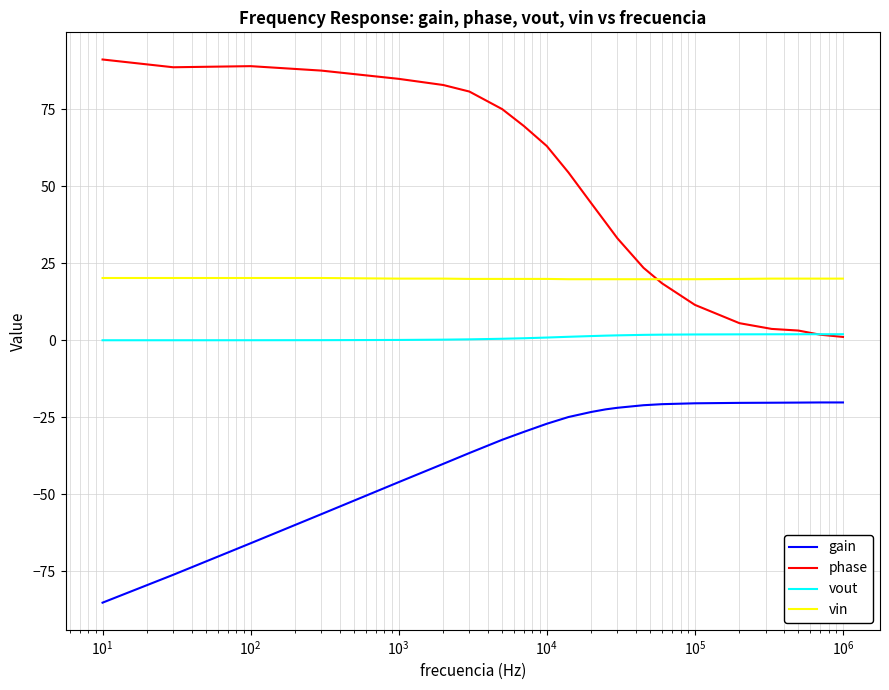

List the series in order of their peak value, lowest first.

gain, vout, vin, phase